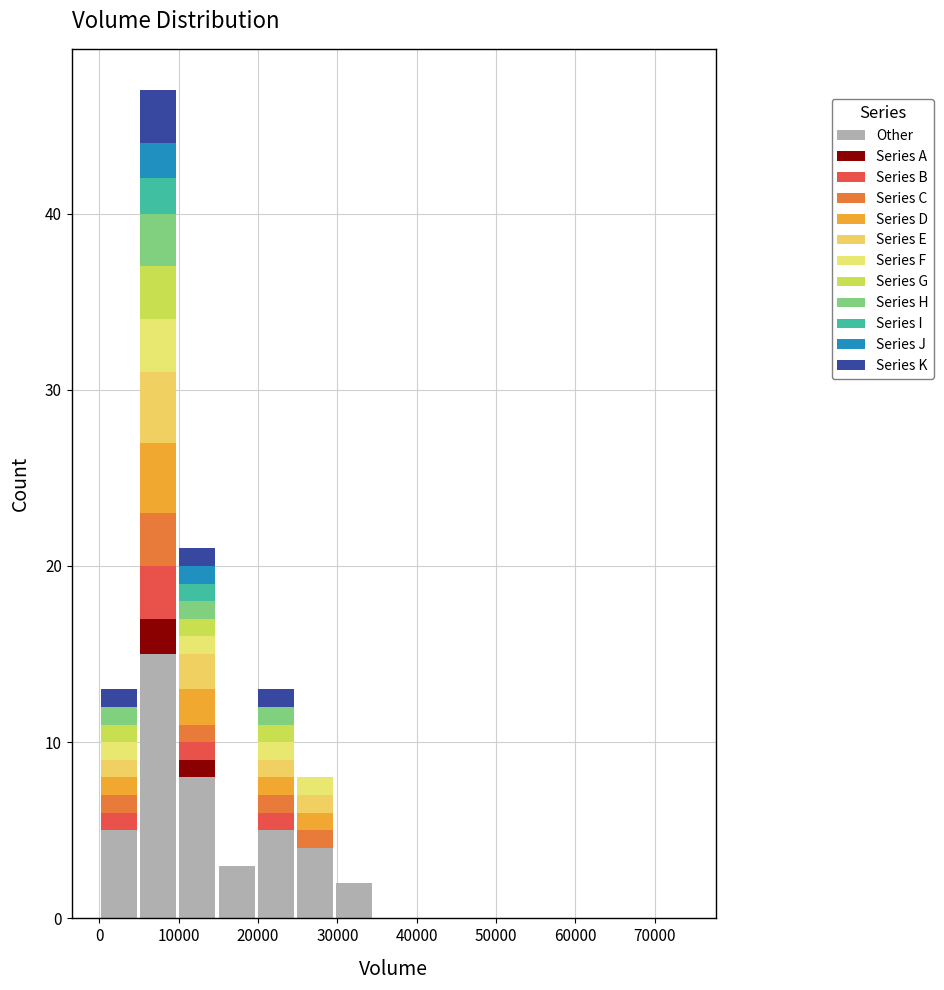

Reading left to right, list every stacked bar in this chart as the range it spans on the x-axis followed by its total height. Neither the bar edges nor the heights are printed on the chart, so give them approximately, as read against the axes.

0 to 5000: 13
5000 to 10000: 47
10000 to 15000: 21
15000 to 20000: 3
20000 to 25000: 13
25000 to 30000: 8
30000 to 35000: 2
35000 to 40000: 0
40000 to 45000: 0
45000 to 49000: 0
49000 to 54000: 0
54000 to 59000: 0
59000 to 64000: 0
64000 to 69000: 0
69000 to 74000: 0